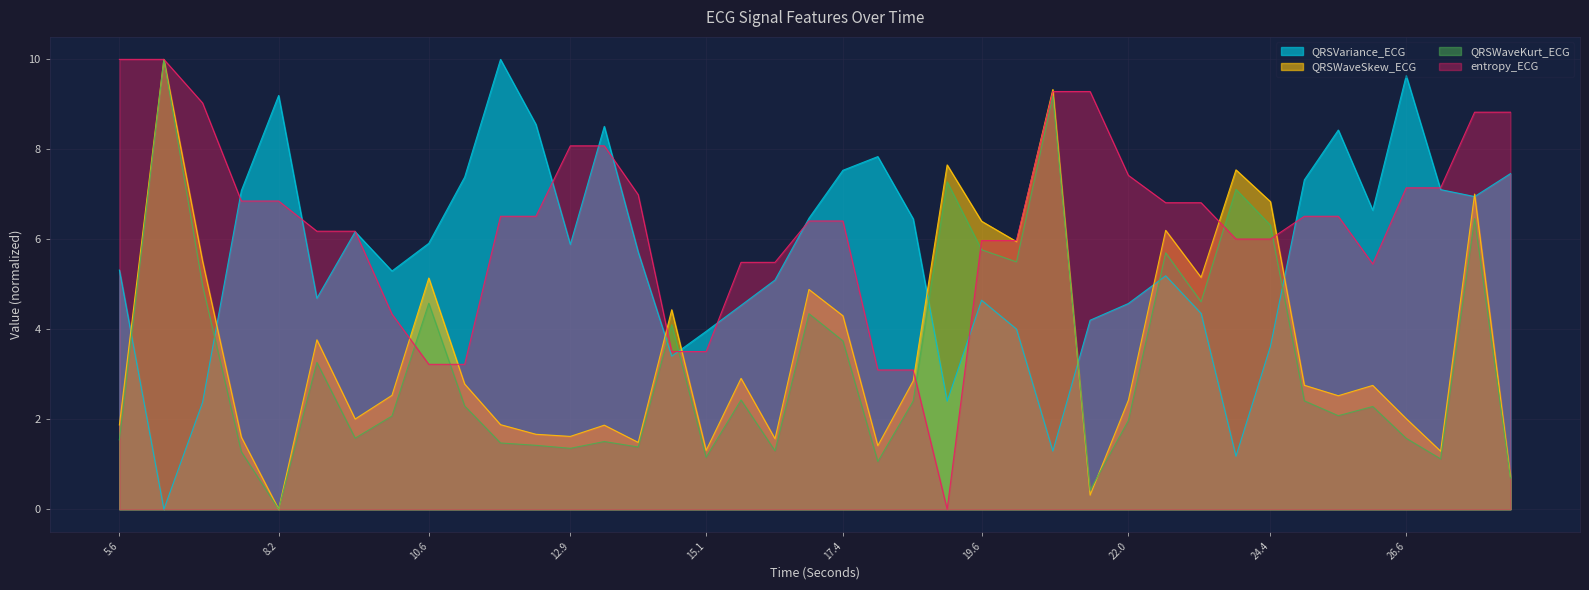

At which category is the sum across all series the highest?

6.28125